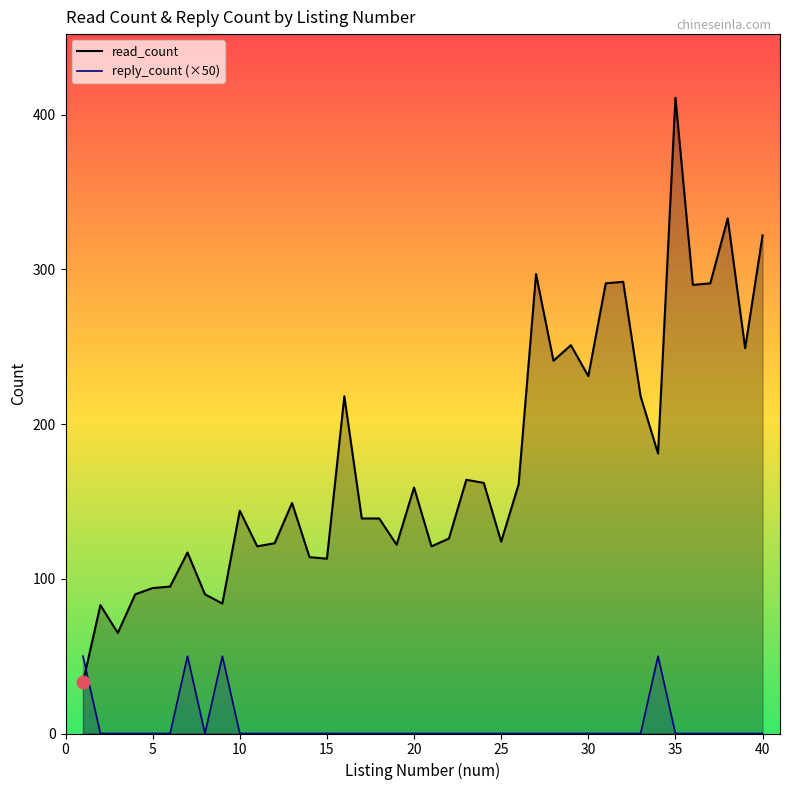

What is the average value of the reply_count (×50) series?

5